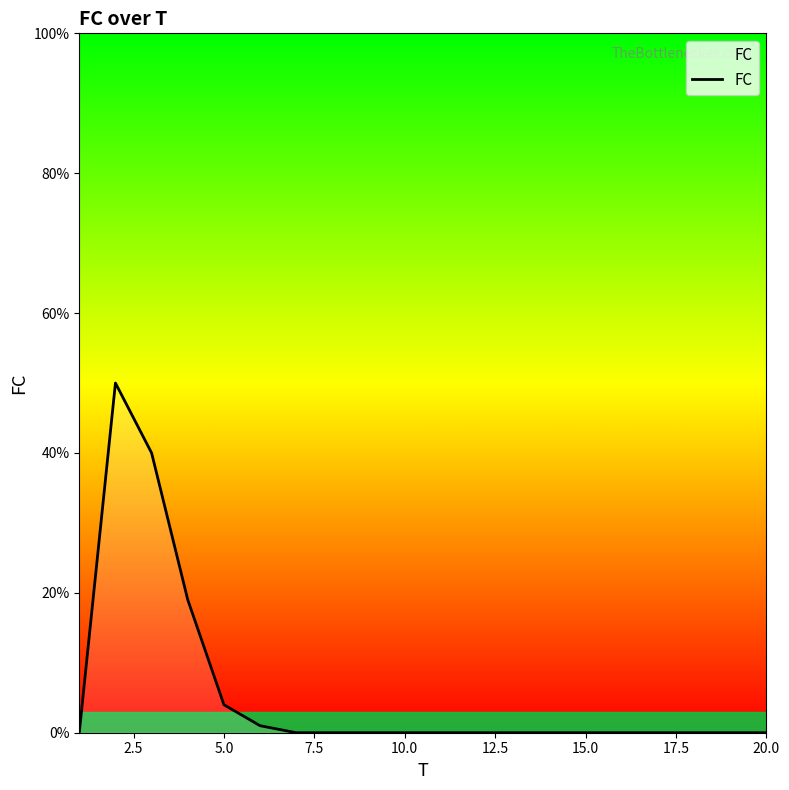

What is the difference between the maximum and minimum values?

50